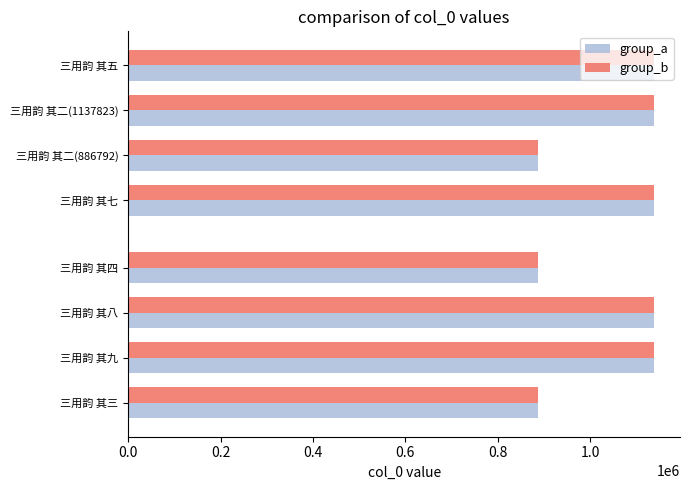

What is the maximum value for group_b?

1137823